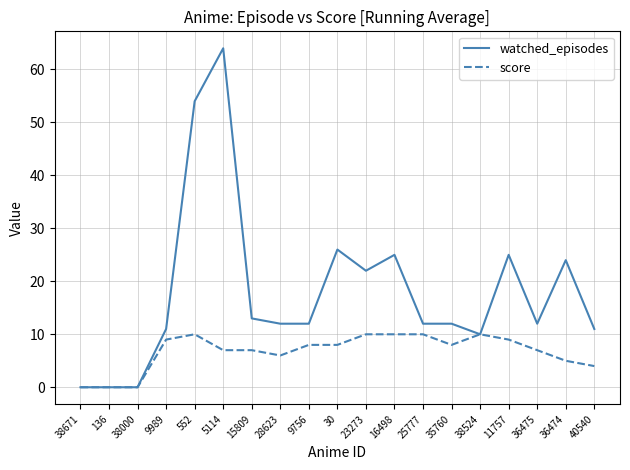

At which label does watched_episodes reach its peak?

5114